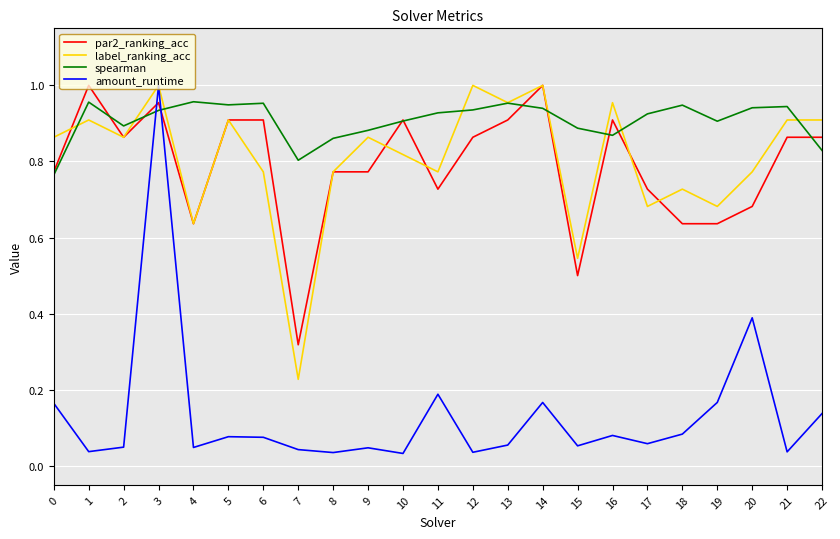

True or false: spearman and amount_runtime cross at least once.

True